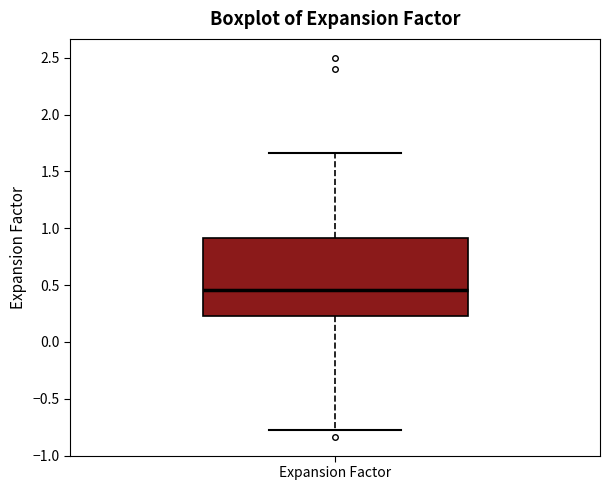

Where is the upper edge of the box for Expansion Factor on the y-axis? The values are not printed on the chart, so give them approximately, as read against the axis.

0.90